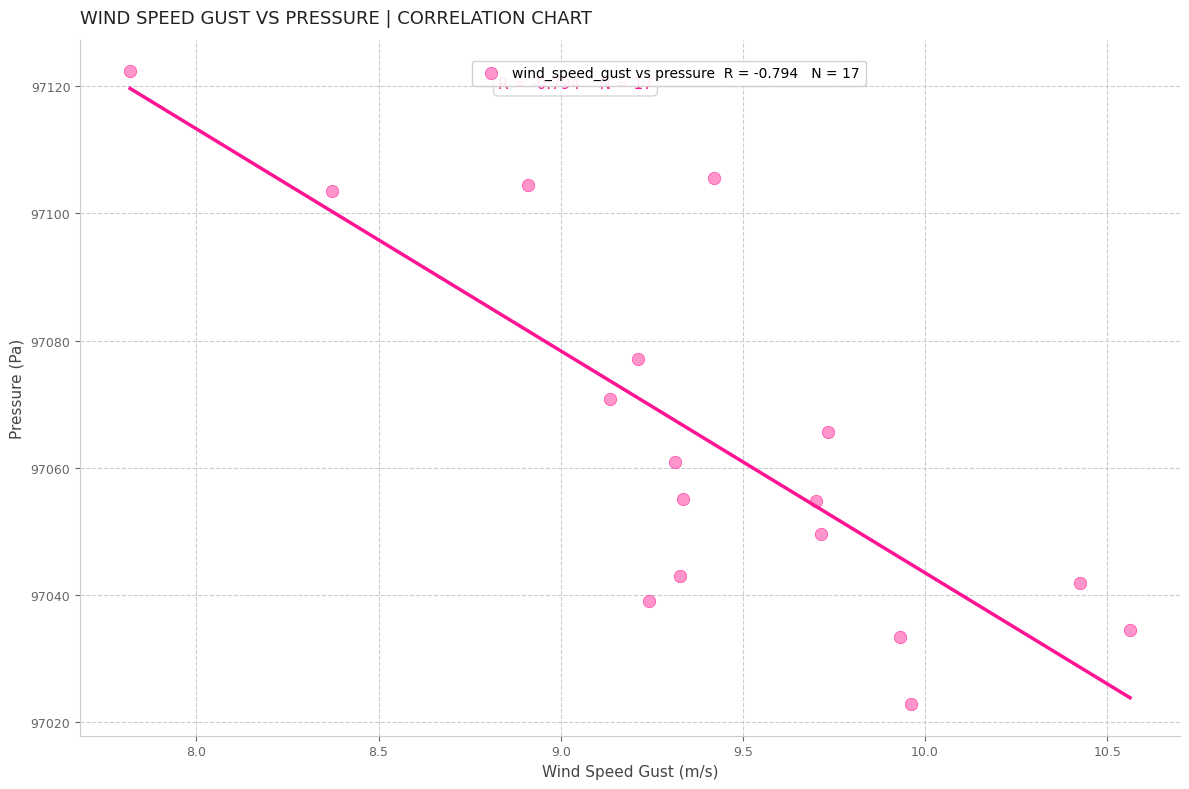

What Y value in the scatter plot is closest to 97072?

97070.8